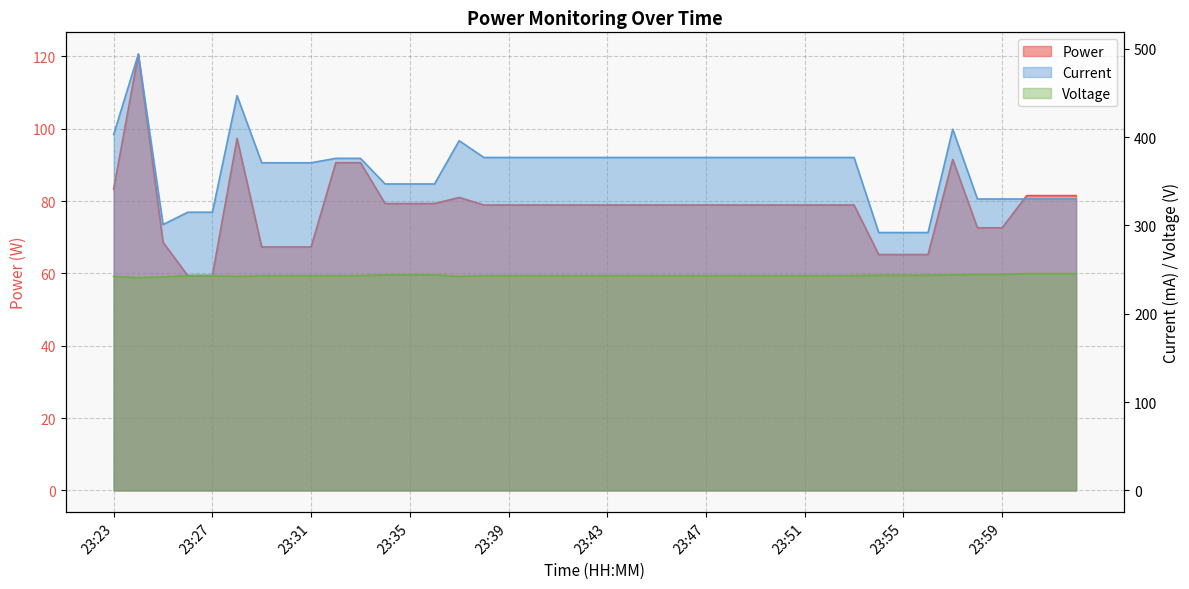

What value does the Voltage series have at 23:56?

243.7